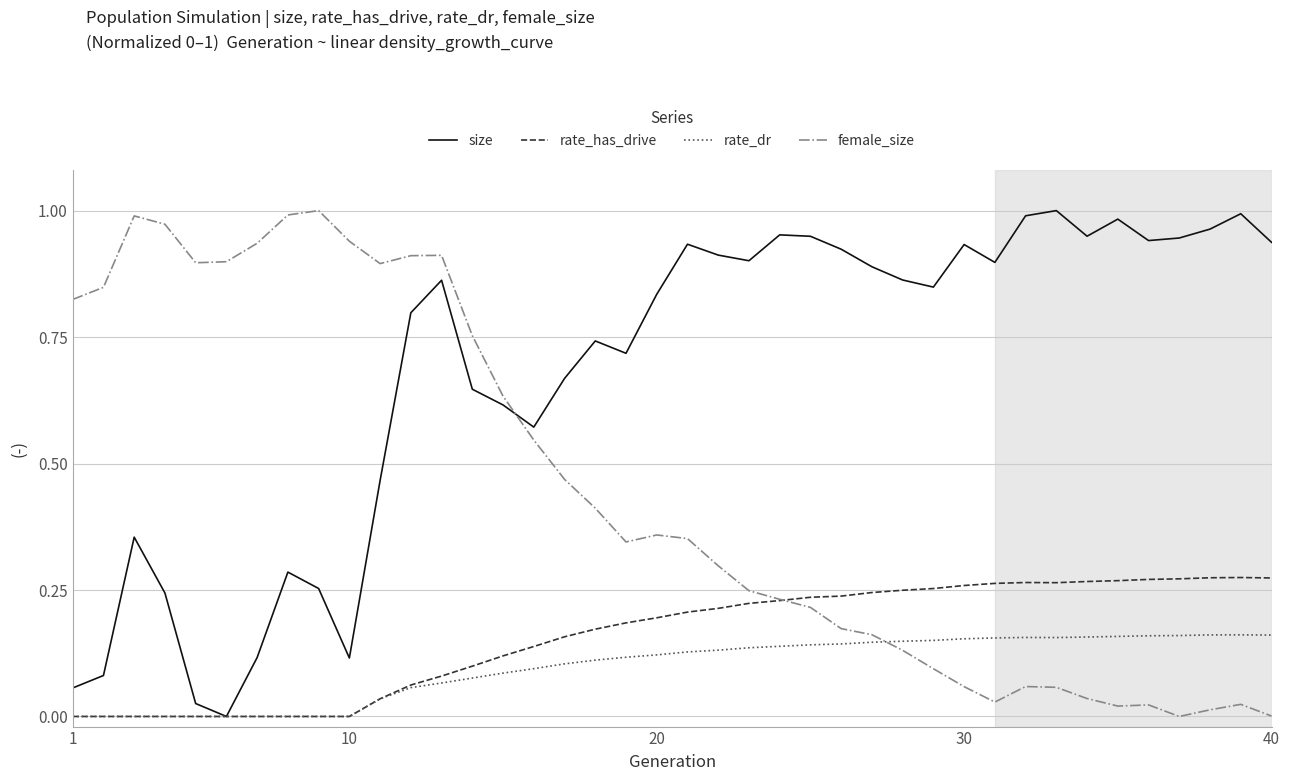

True or false: female_size and size intersect in this chart.

True